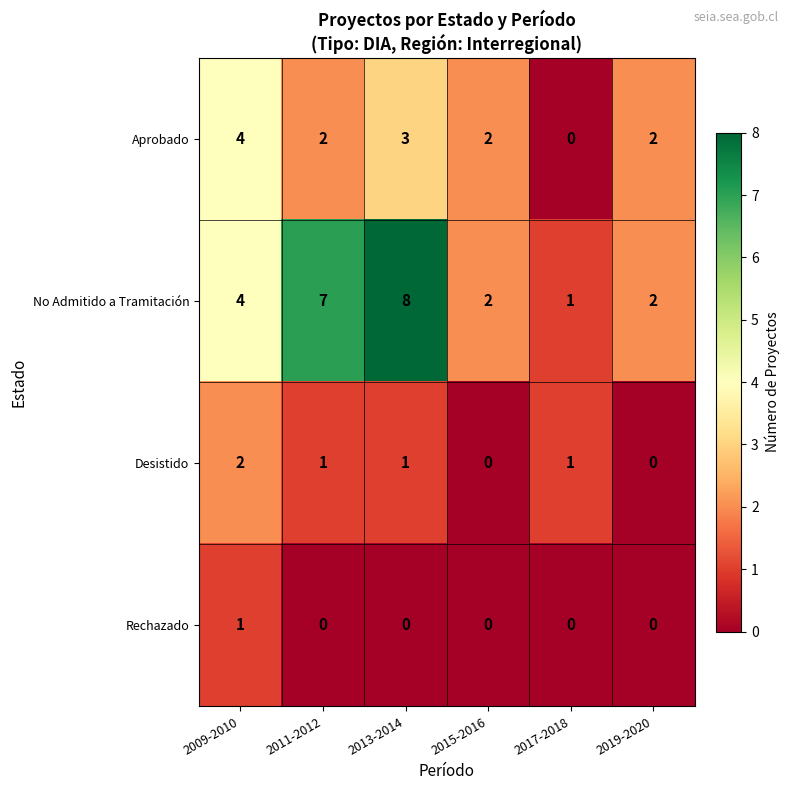

How many data points does each series have?

6